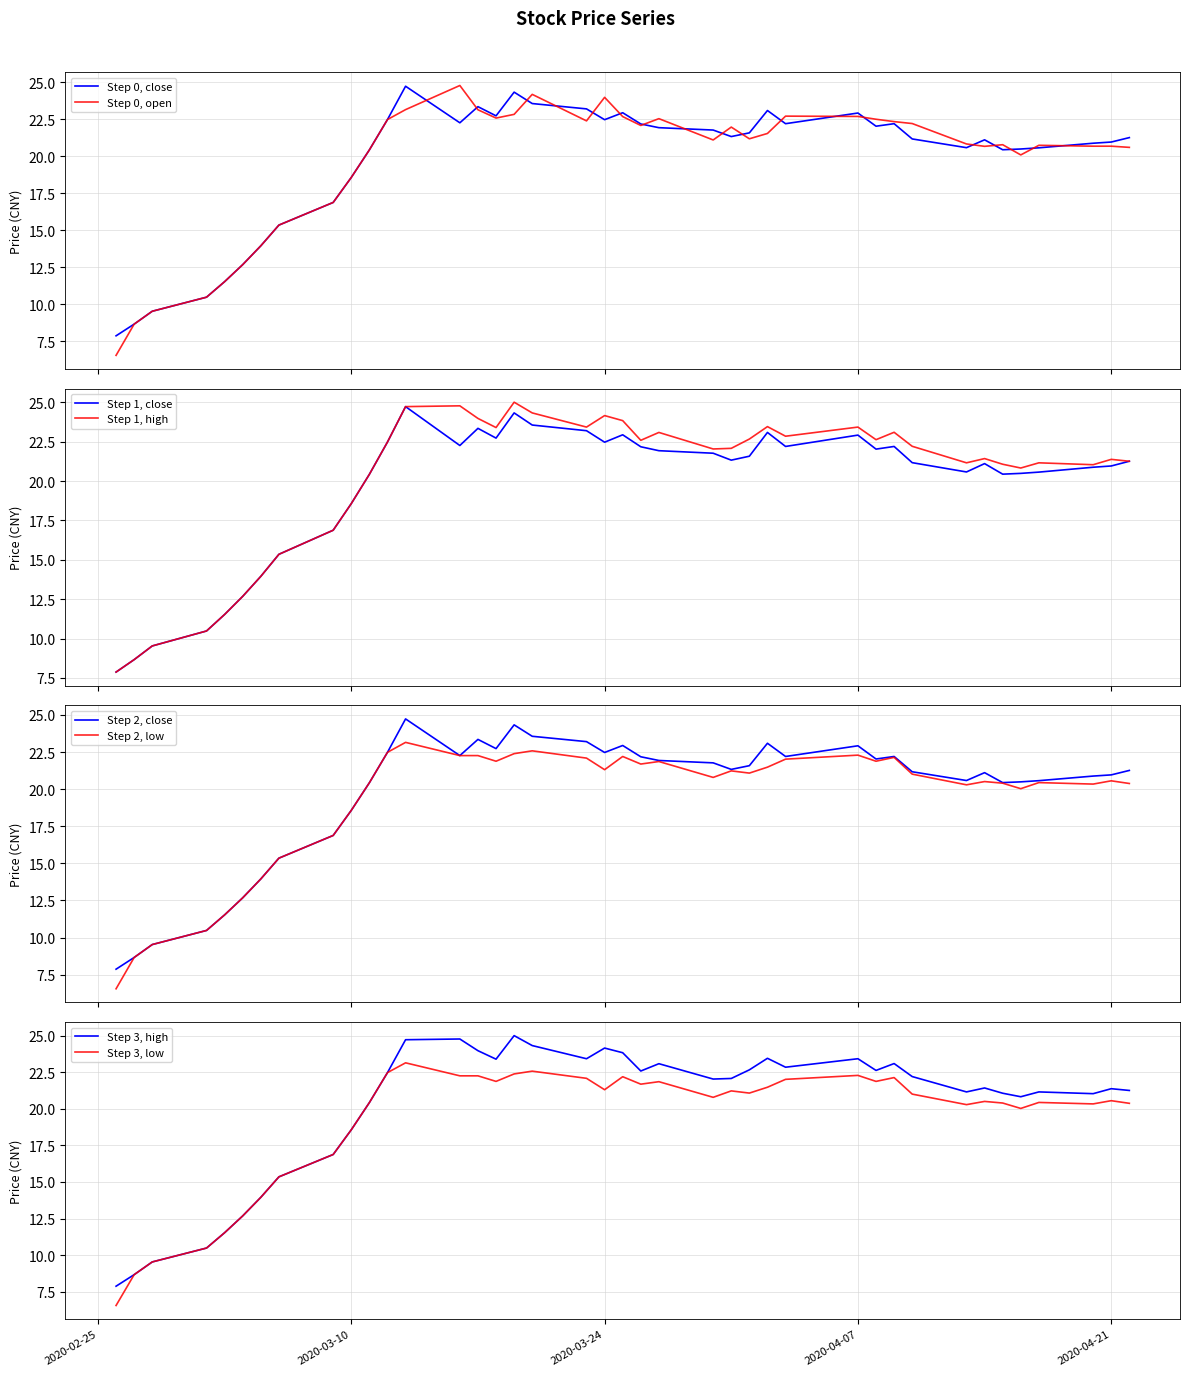

Does the chart display data point markers on the line(s)?

No